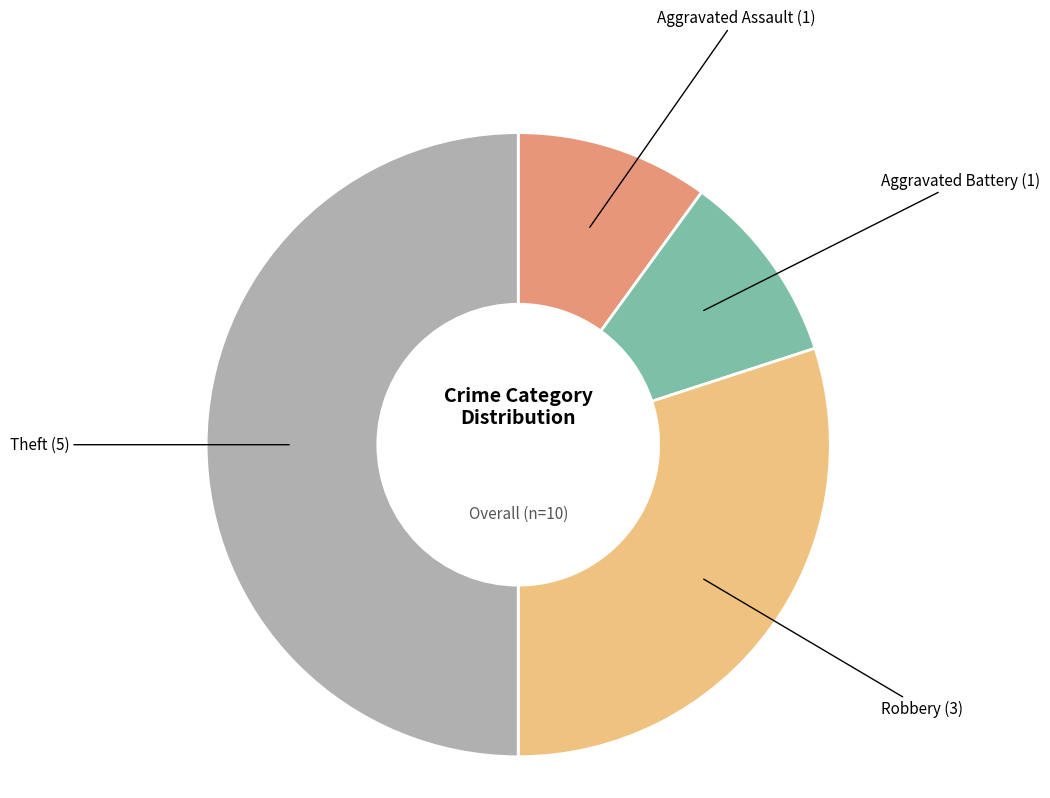

Approximately how many times larger is the value at Robbery compared to Aggravated Assault?

3.0